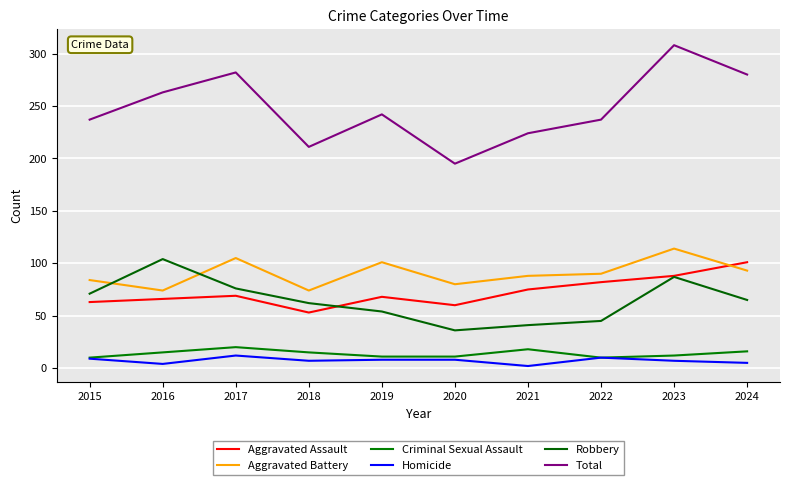

How many lines are shown in the chart?

6